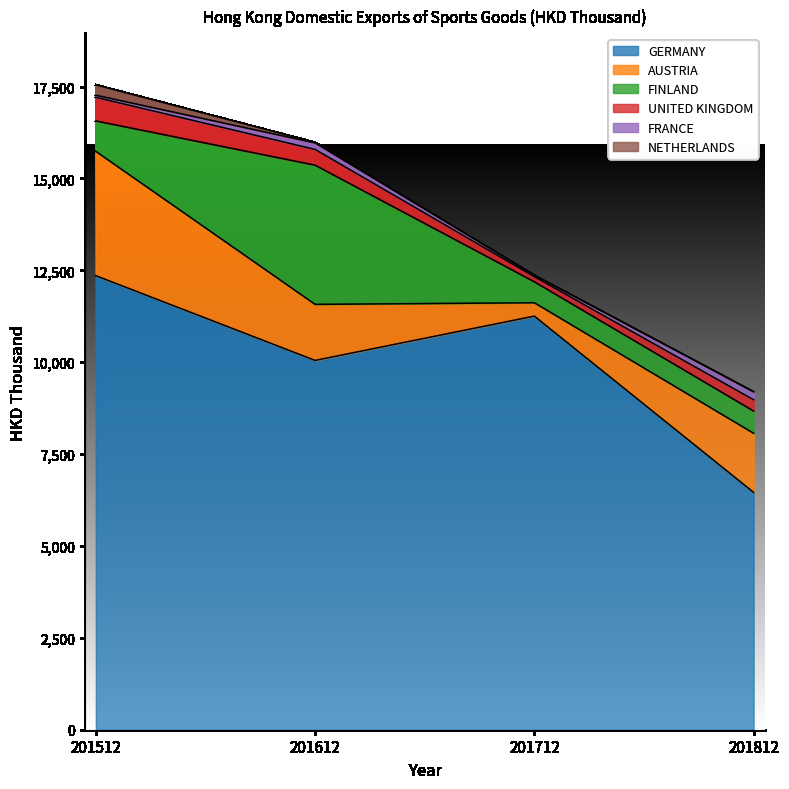

What is the maximum value for GERMANY?

12353.3